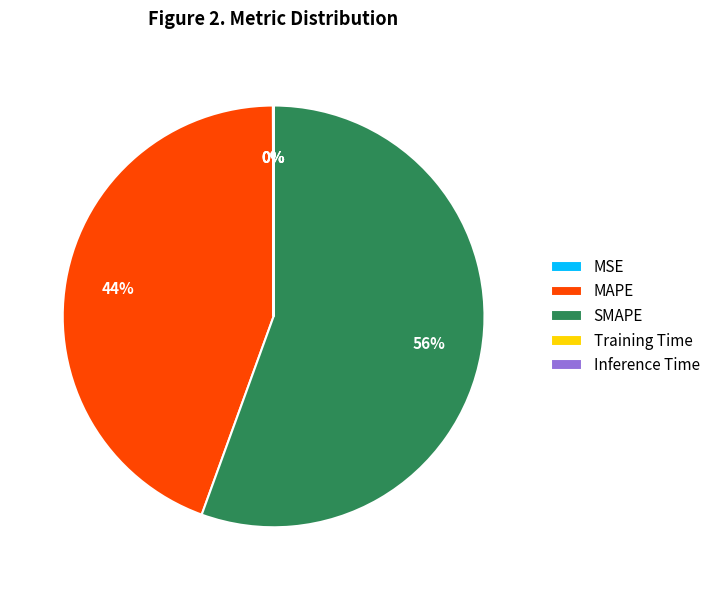

Between SMAPE and MAPE, which is larger?

SMAPE